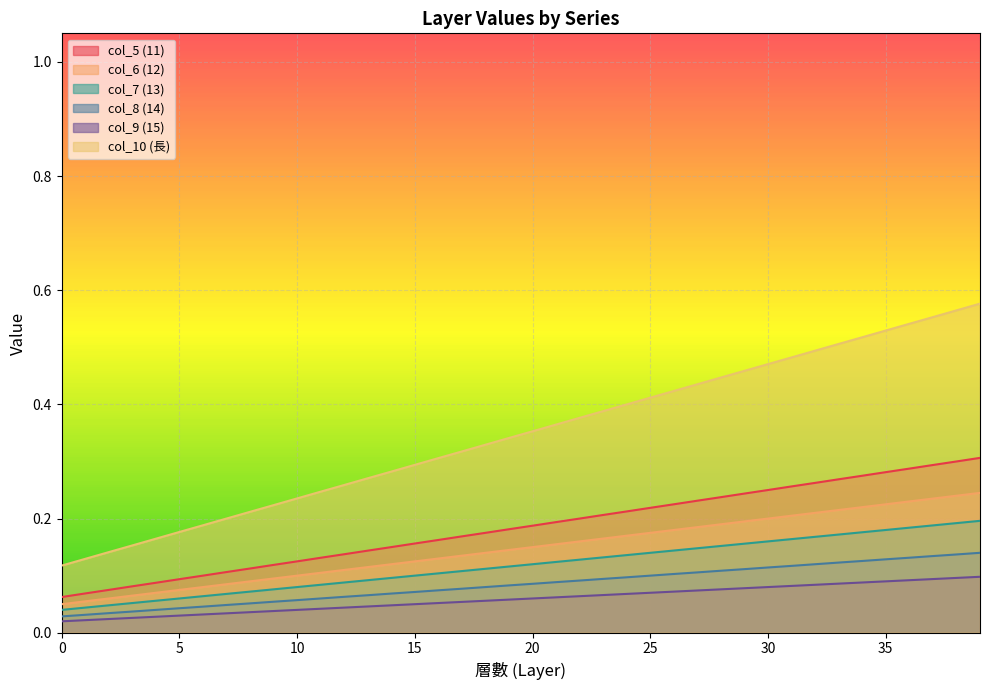

What is the difference between the second highest and second lowest values in the col_7 (13) series?

0.1